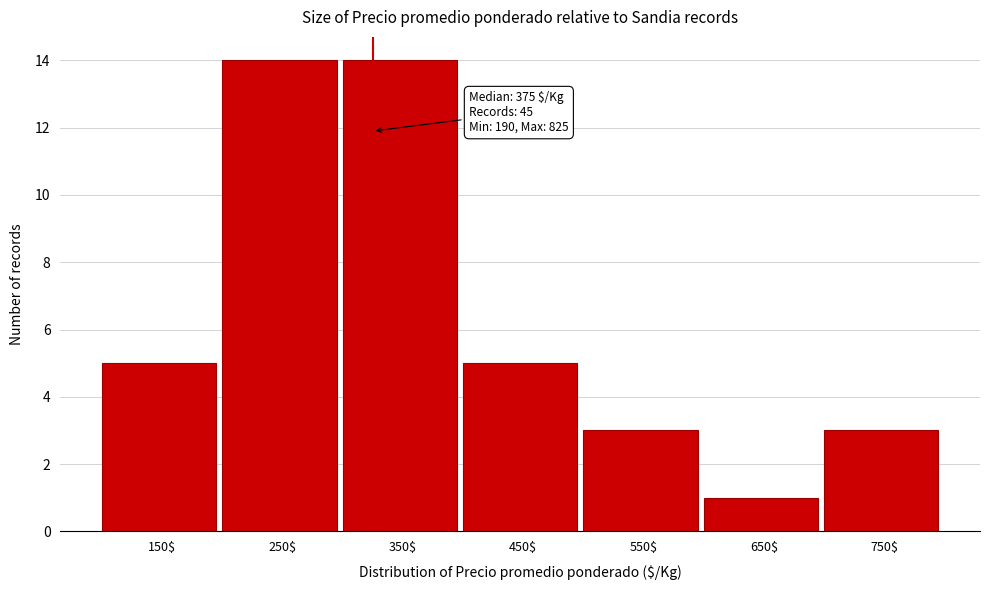

Reading left to right, extract all data points from this chart.

5	14	14	5	3	1	3